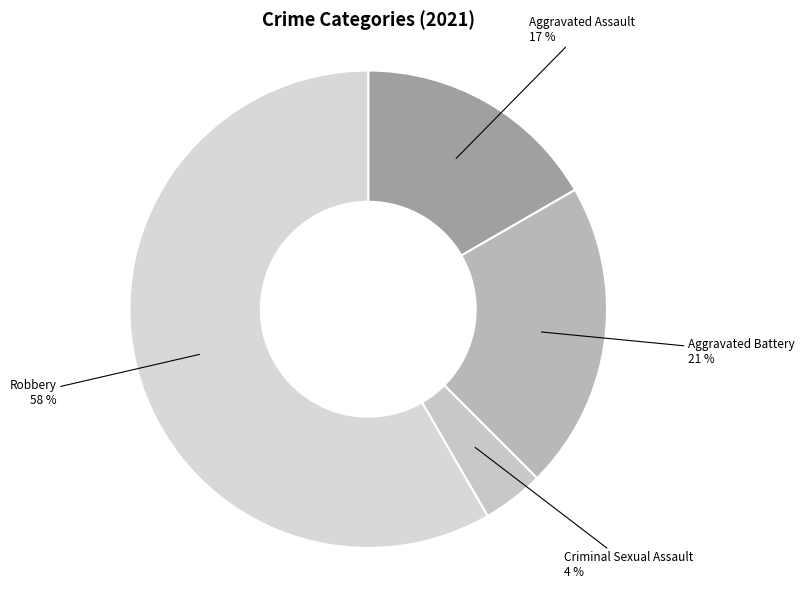

The Aggravated Assault slice represents 17% of the pie. True or false?

True